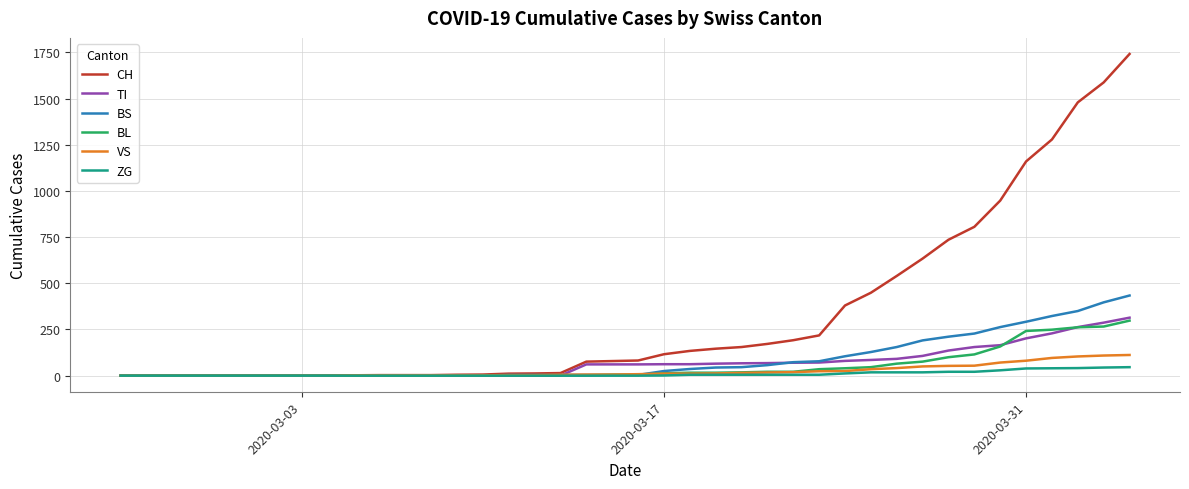

What are all the series names shown in the legend?

CH, TI, BS, BL, VS, ZG